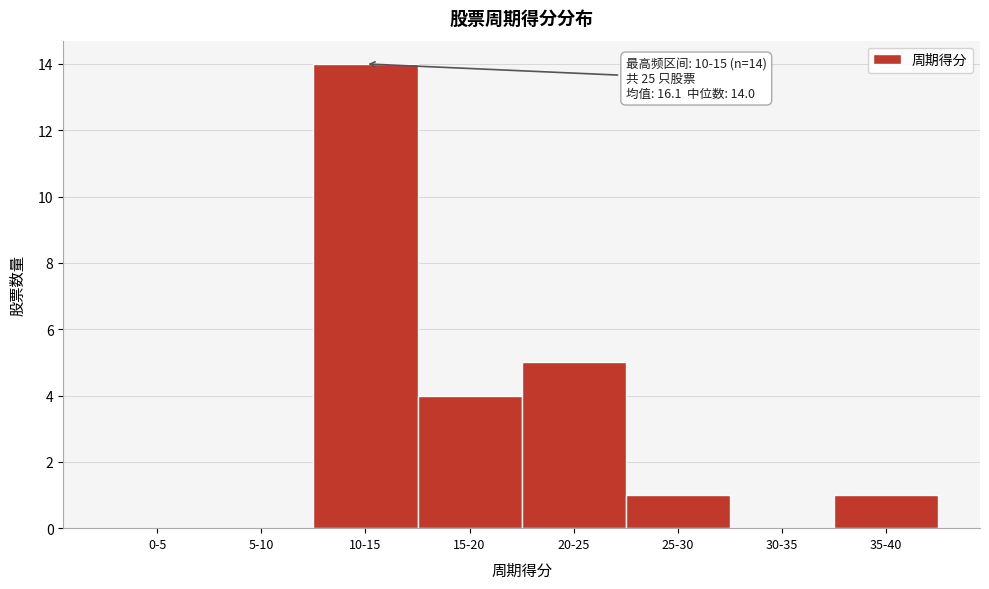

Which label corresponds to the largest value in the chart?

10-15